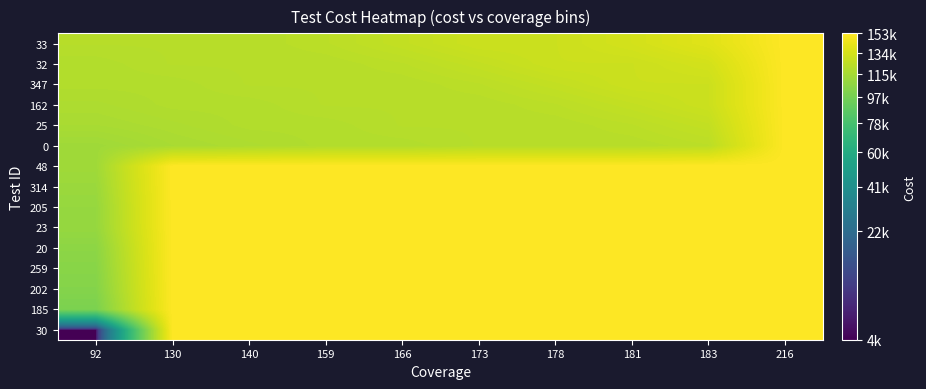

Reading left to right, what are all the values shown in this chart?

30: 92=3576	130=152798	140=152798	159=152798	166=152798	173=152798	178=152798	181=152798	183=152798	216=152798
185: 92=99377	130=152798	140=152798	159=152798	166=152798	173=152798	178=152798	181=152798	183=152798	216=152798
202: 92=102908	130=152798	140=152798	159=152798	166=152798	173=152798	178=152798	181=152798	183=152798	216=152798
259: 92=104405	130=152798	140=152798	159=152798	166=152798	173=152798	178=152798	181=152798	183=152798	216=152798
20: 92=106144	130=152798	140=152798	159=152798	166=152798	173=152798	178=152798	181=152798	183=152798	216=152798
23: 92=109520	130=152798	140=152798	159=152798	166=152798	173=152798	178=152798	181=152798	183=152798	216=152798
205: 92=109762	130=152798	140=152798	159=152798	166=152798	173=152798	178=152798	181=152798	183=152798	216=152798
314: 92=111501	130=152798	140=152798	159=152798	166=152798	173=152798	178=152798	181=152798	183=152798	216=152798
48: 92=113240	130=152798	140=152798	159=152798	166=152798	173=152798	178=152798	181=152798	183=152798	216=152798
0: 92=113290	130=116771	140=118510	159=120249	166=120252	173=122062	178=122091	181=122145	183=123884	216=152798
25: 92=116771	130=118510	140=120249	159=120252	166=122062	173=122091	178=122145	181=123884	183=126891	216=152798
162: 92=118510	130=120249	140=120252	159=122062	166=122091	173=122145	178=123884	181=126891	183=130311	216=152798
347: 92=120249	130=120252	140=122062	159=122091	166=122145	173=123884	178=126891	181=130311	183=130313	216=152798
32: 92=120252	130=122062	140=122091	159=122145	166=123884	173=126891	178=130311	181=130313	183=133689	216=152798
33: 92=122062	130=122091	140=122145	159=123884	166=126891	173=130311	178=130313	181=133689	183=139248	216=152798